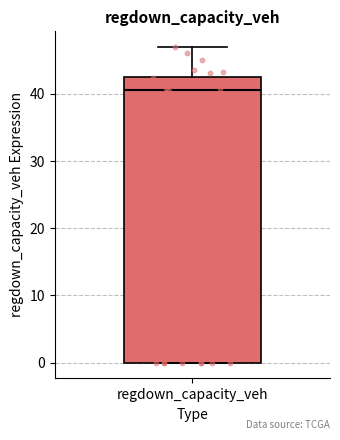

Where does the median line of the box for regdown_capacity_veh sit on the y-axis? The values are not printed on the chart, so give them approximately, as read against the axis.

41